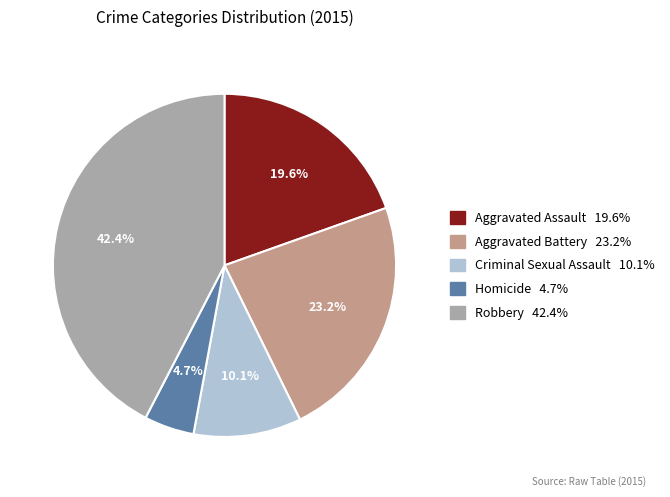

How much of the chart is everything except Robbery?

57.6%